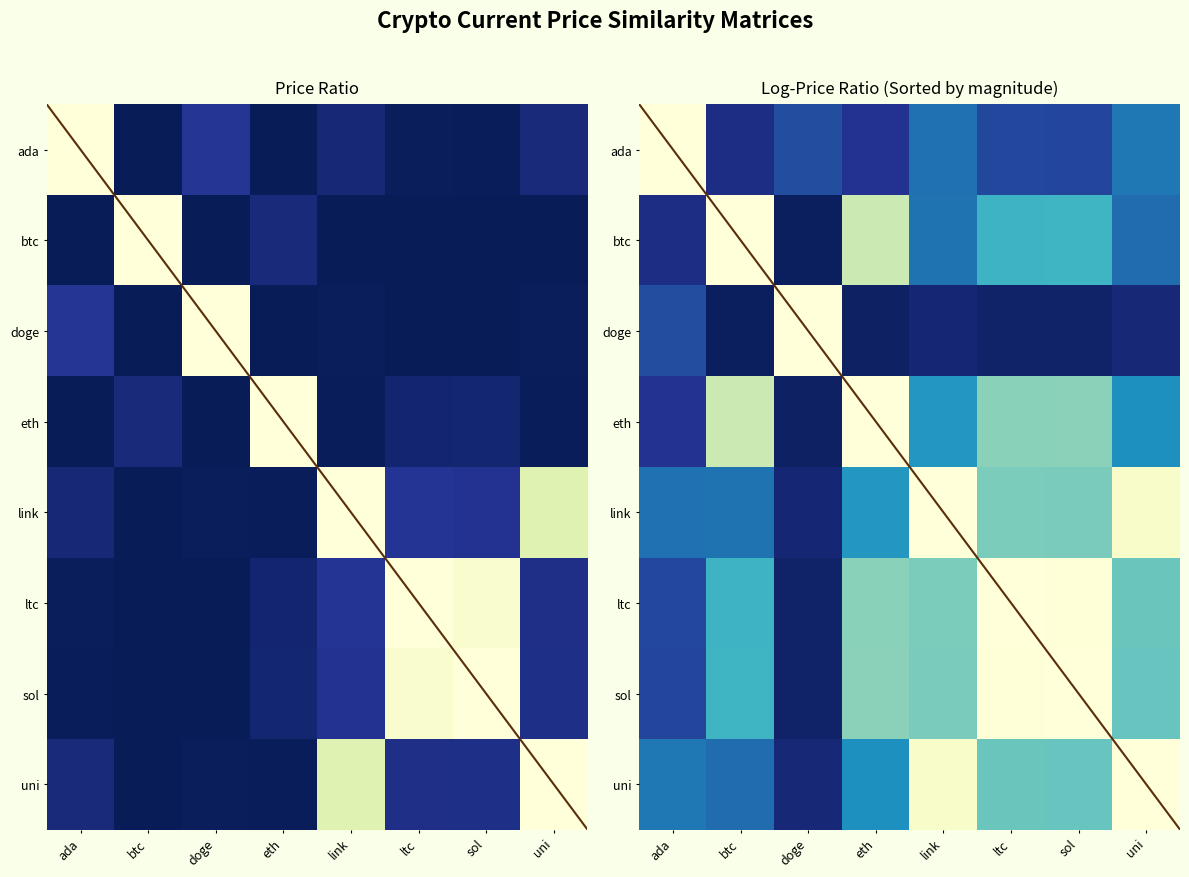

What is the spread (max minus min) of values at ada?

0.9